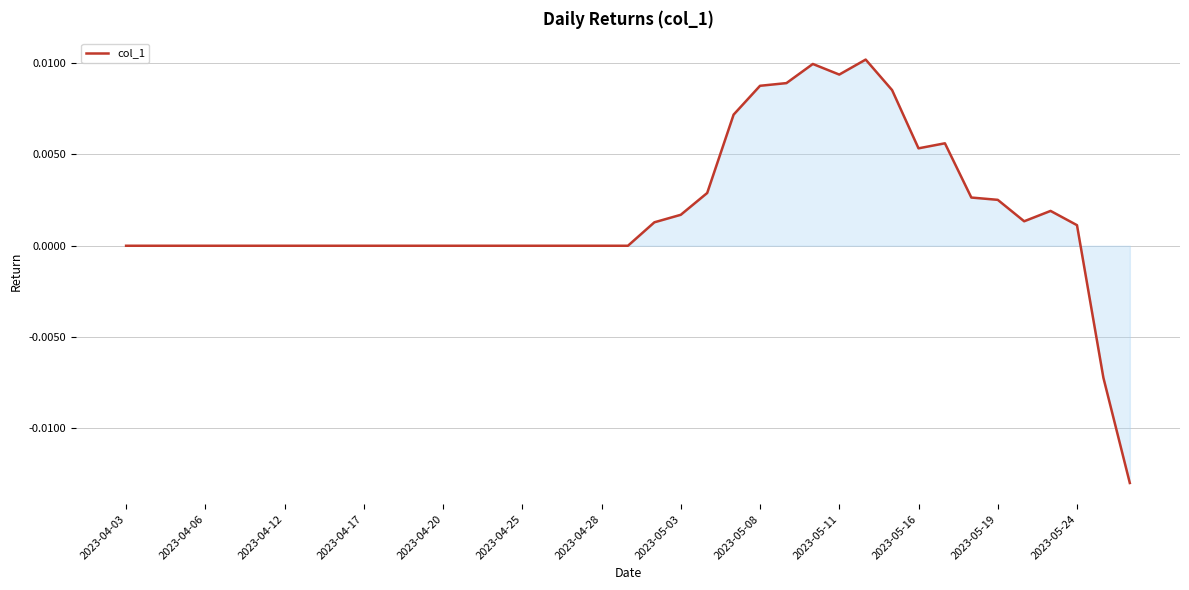

How many lines are shown in the chart?

1